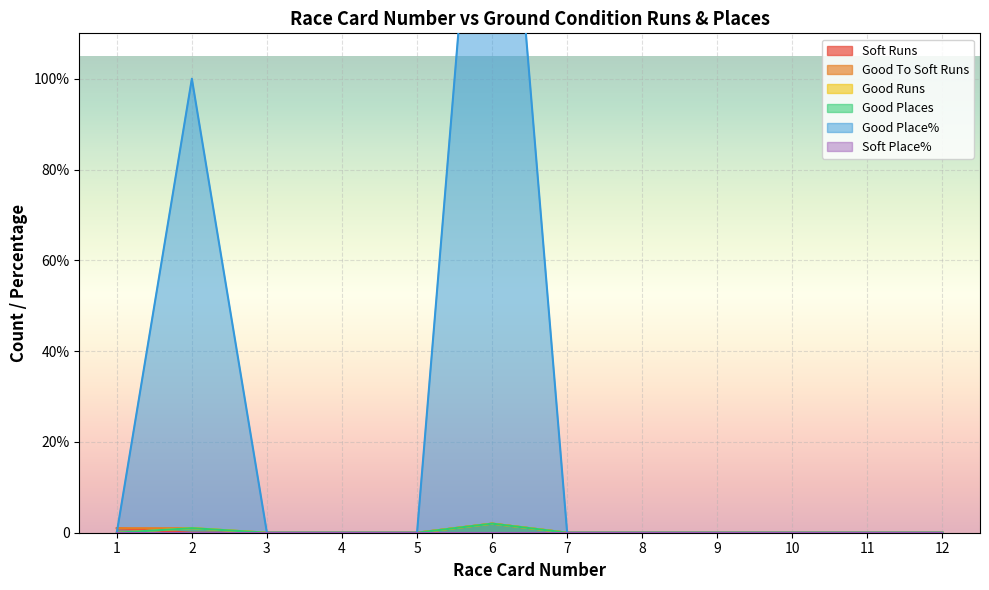

What is the difference between the second highest and minimum values in the Soft Runs series?

1